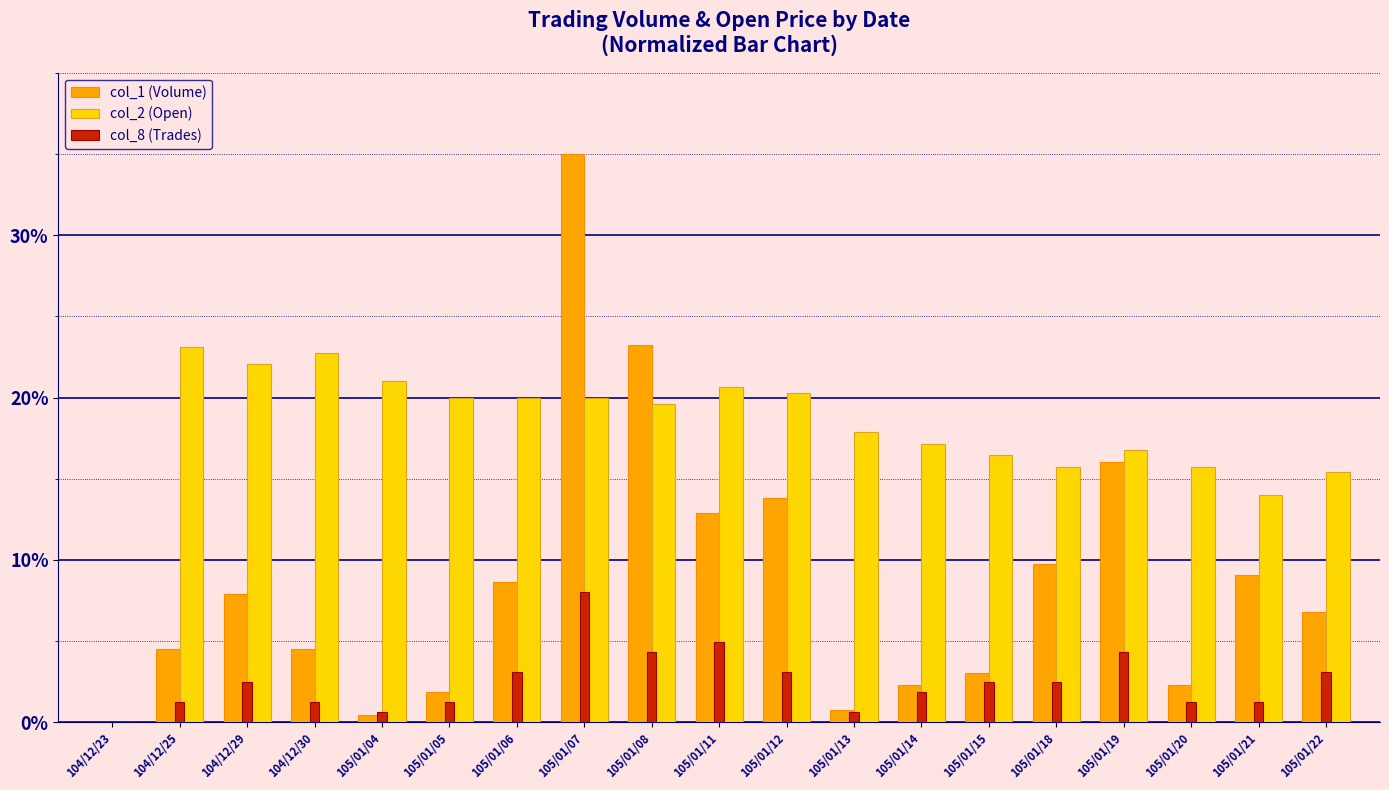

What is the sum of the col_1 (Volume) values at 105/01/19 and 105/01/21?

25.2